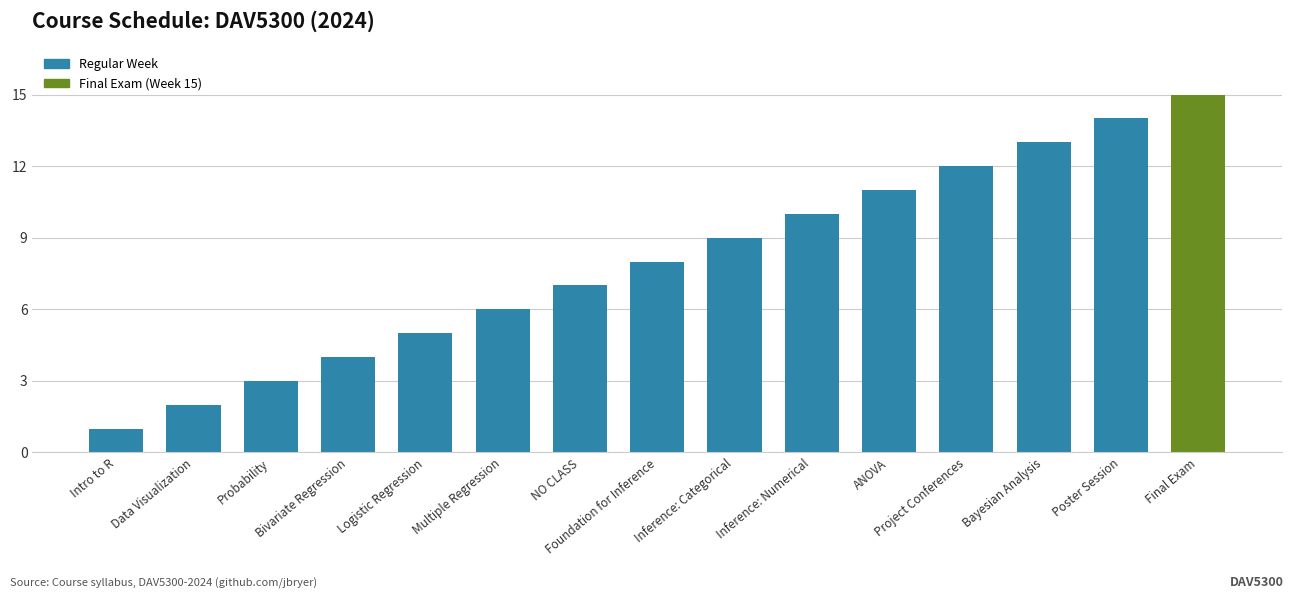

How many data points are less than 8?

7